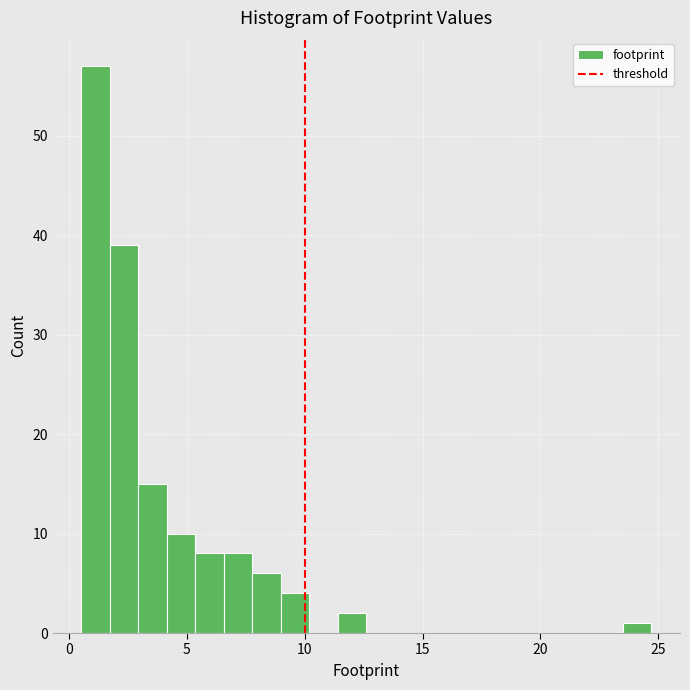

Read against the x-axis, roughly where is the centre of the tallest bar?

1.0